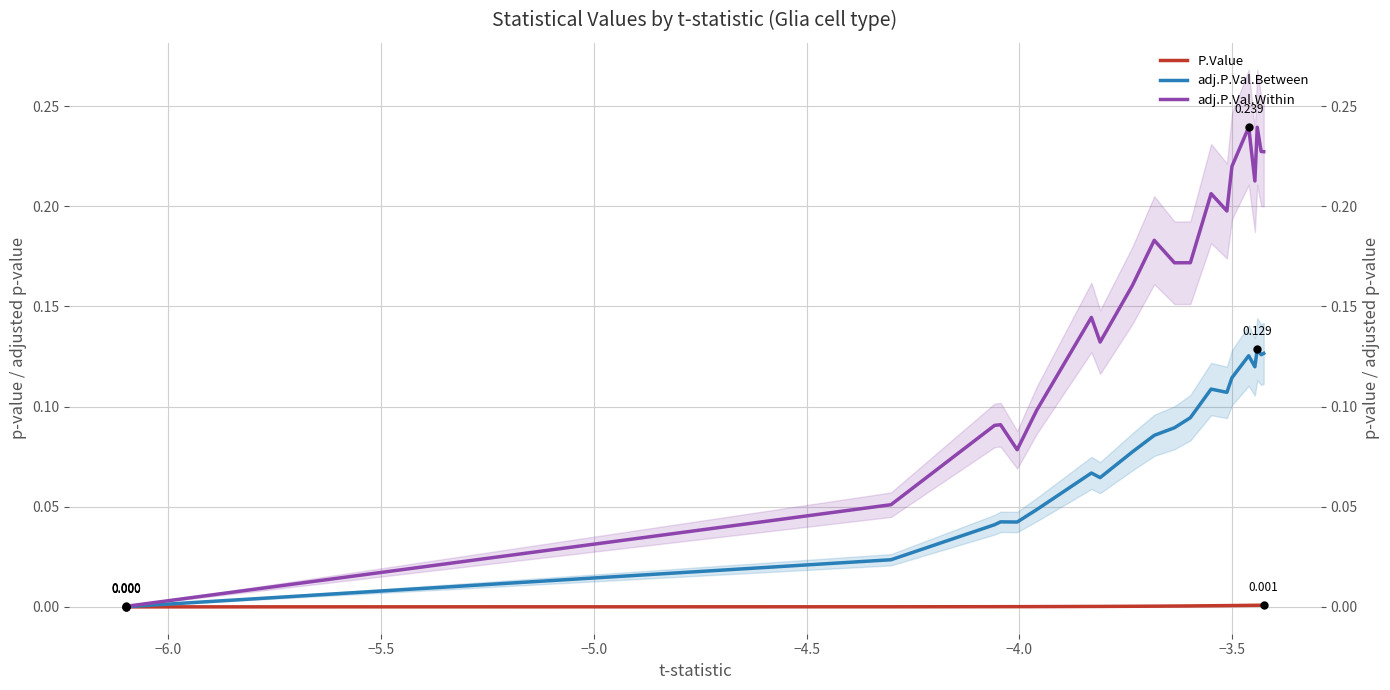

Reading left to right, what are all the values shown in this chart?

P.Value: 0.0	0.0	0.0	0.0	0.0	0.0	0.0	0.0	0.0	0.0	0.0	0.0	0.0	0.0	0.0	0.0	0.0	0.0	0.0	0.0
adj.P.Val.Between: 0.0	0.0	0.0	0.0	0.0	0.0	0.1	0.1	0.1	0.1	0.1	0.1	0.1	0.1	0.1	0.1	0.1	0.1	0.1	0.1
adj.P.Val.Within: 0.0	0.1	0.1	0.1	0.1	0.1	0.1	0.1	0.2	0.2	0.2	0.2	0.2	0.2	0.2	0.2	0.2	0.2	0.2	0.2